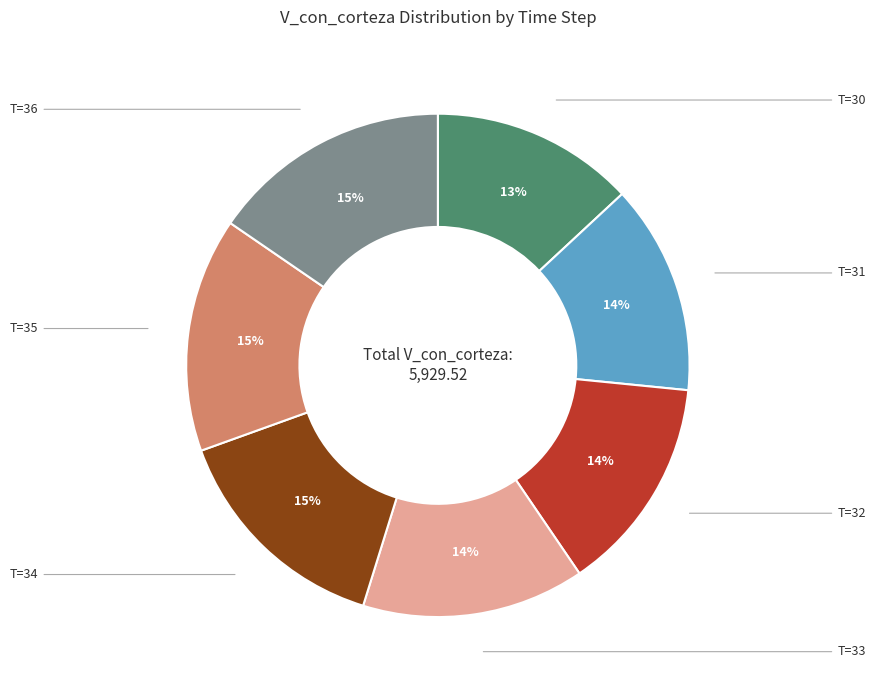

Is there any slice that represents more than half of the pie?

No